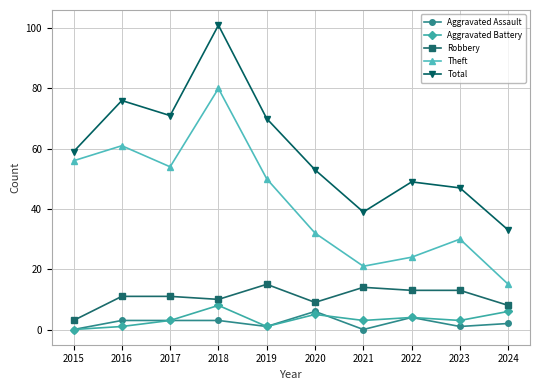

How many data points in Theft are less than 50?

5